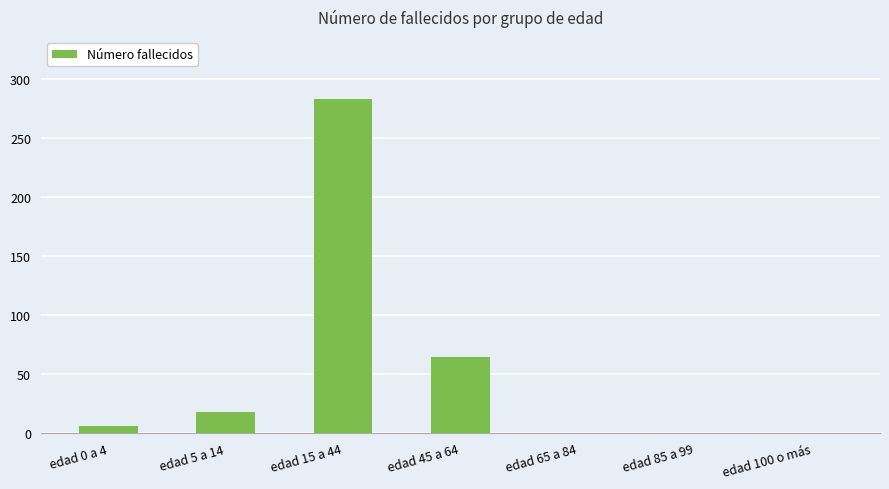

What is the sum of all values?

372